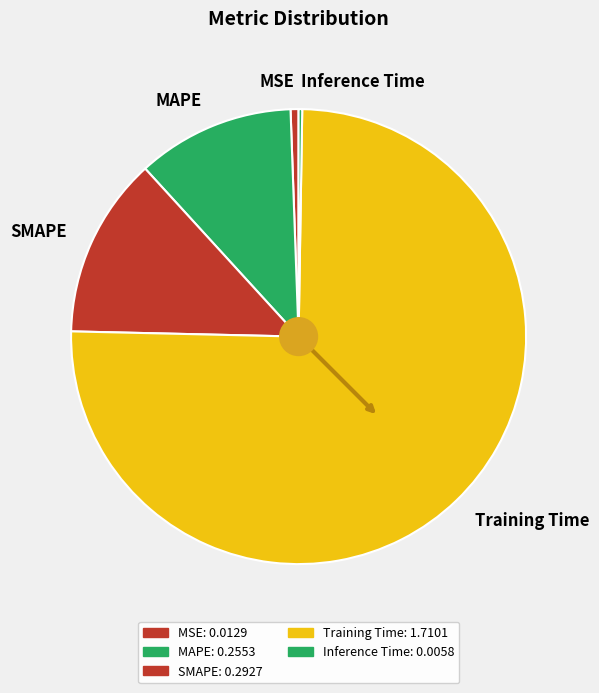

Is it true that Training Time is 88% of the pie?

False